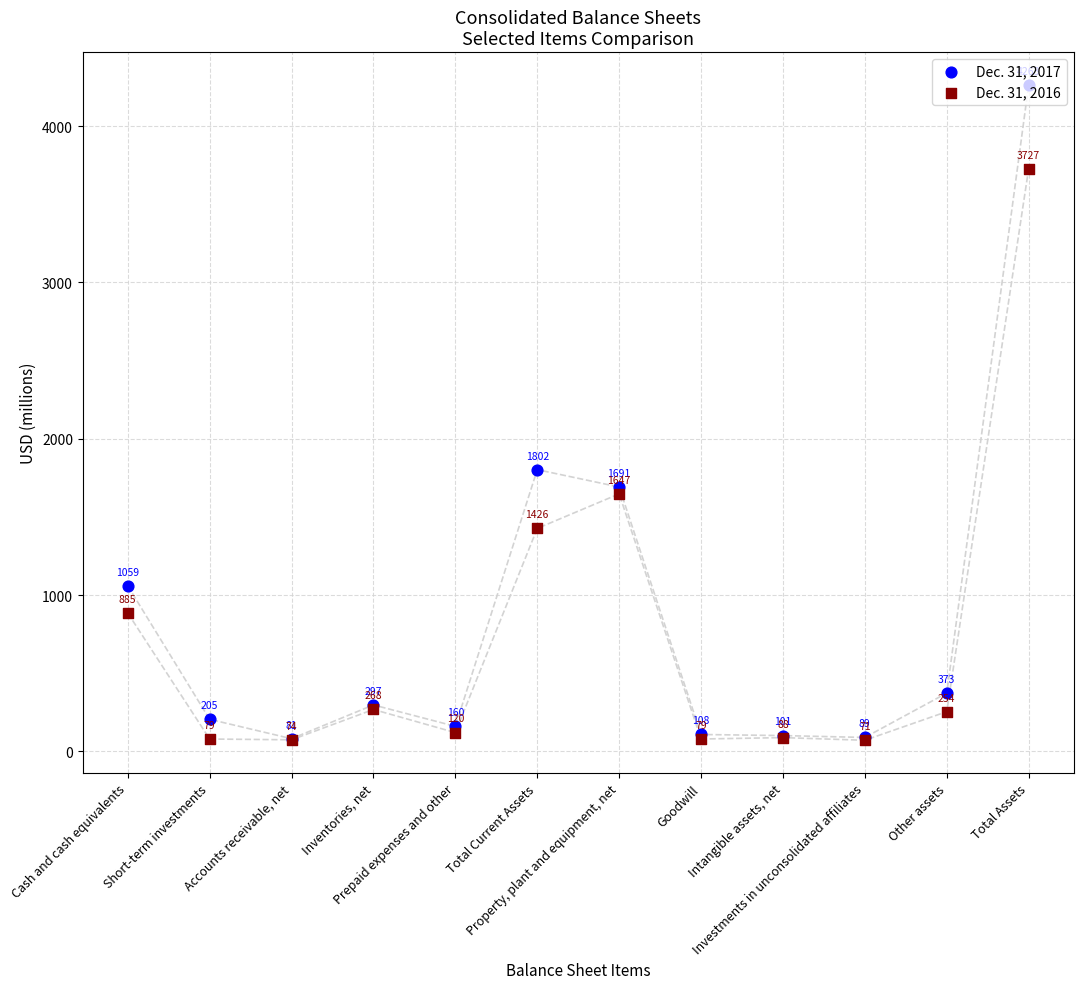

What are all the series names shown in the legend?

Dec. 31, 2017, Dec. 31, 2016